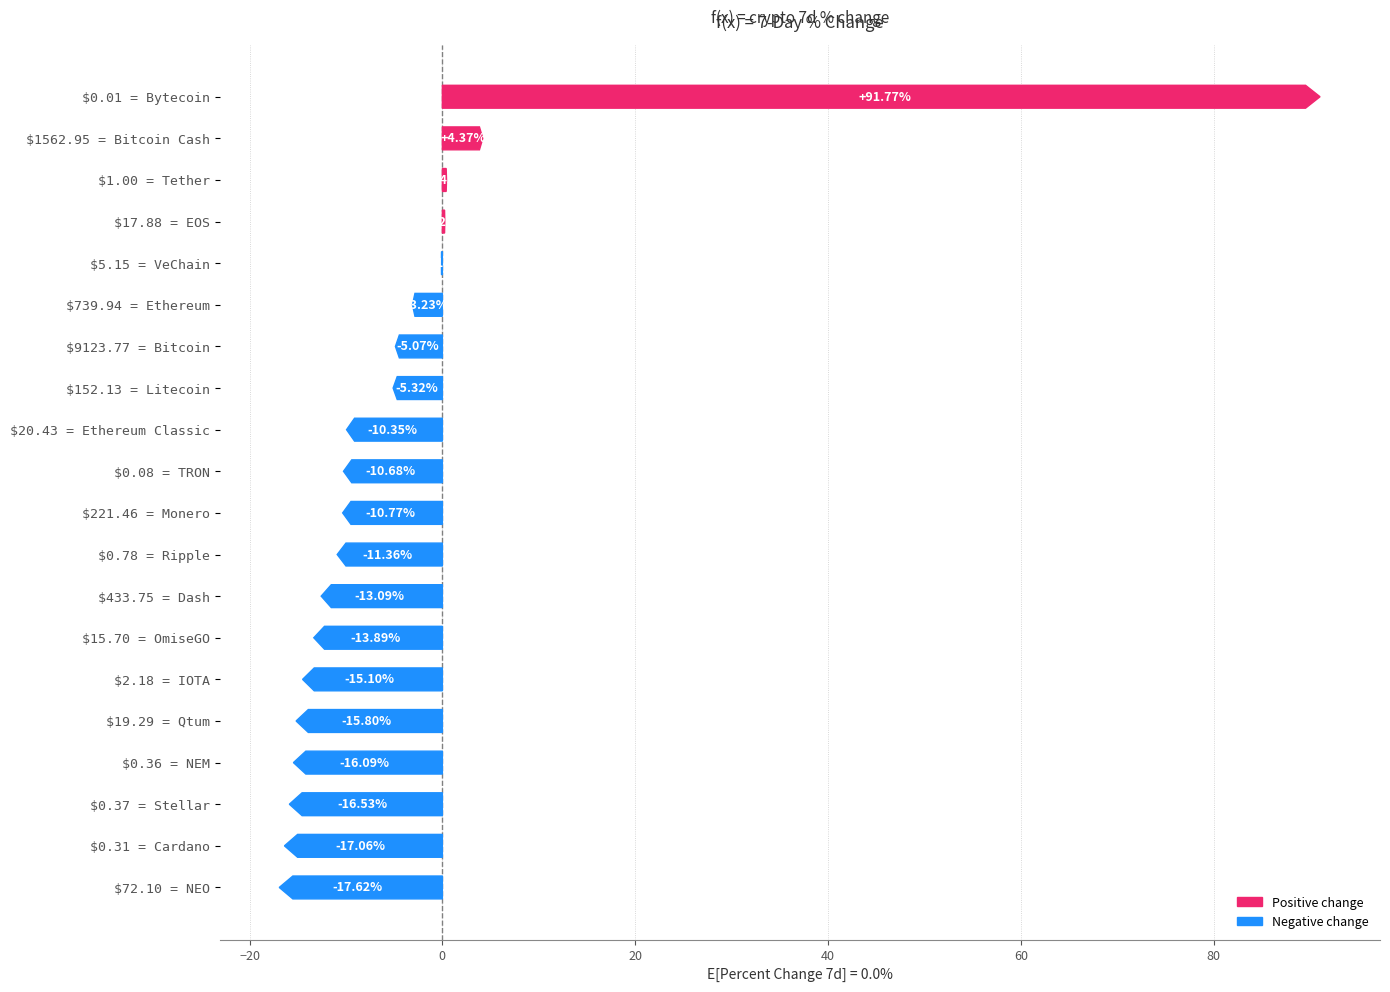

How many bars are there in total?

20